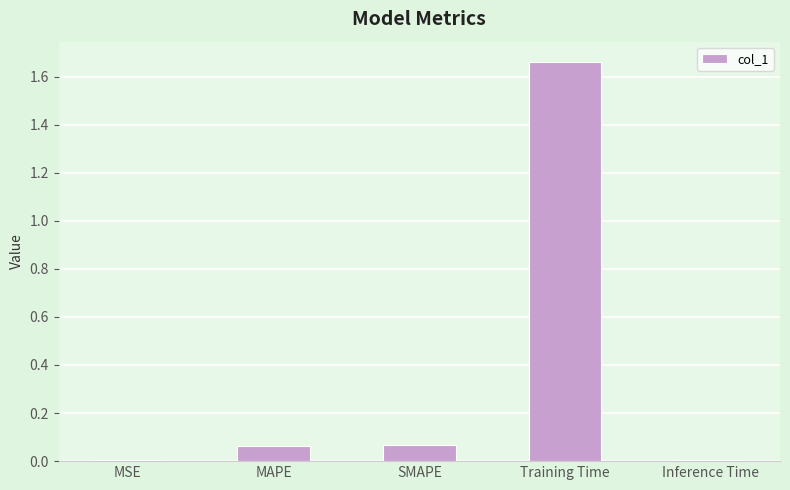

How many categories are shown in the chart?

5